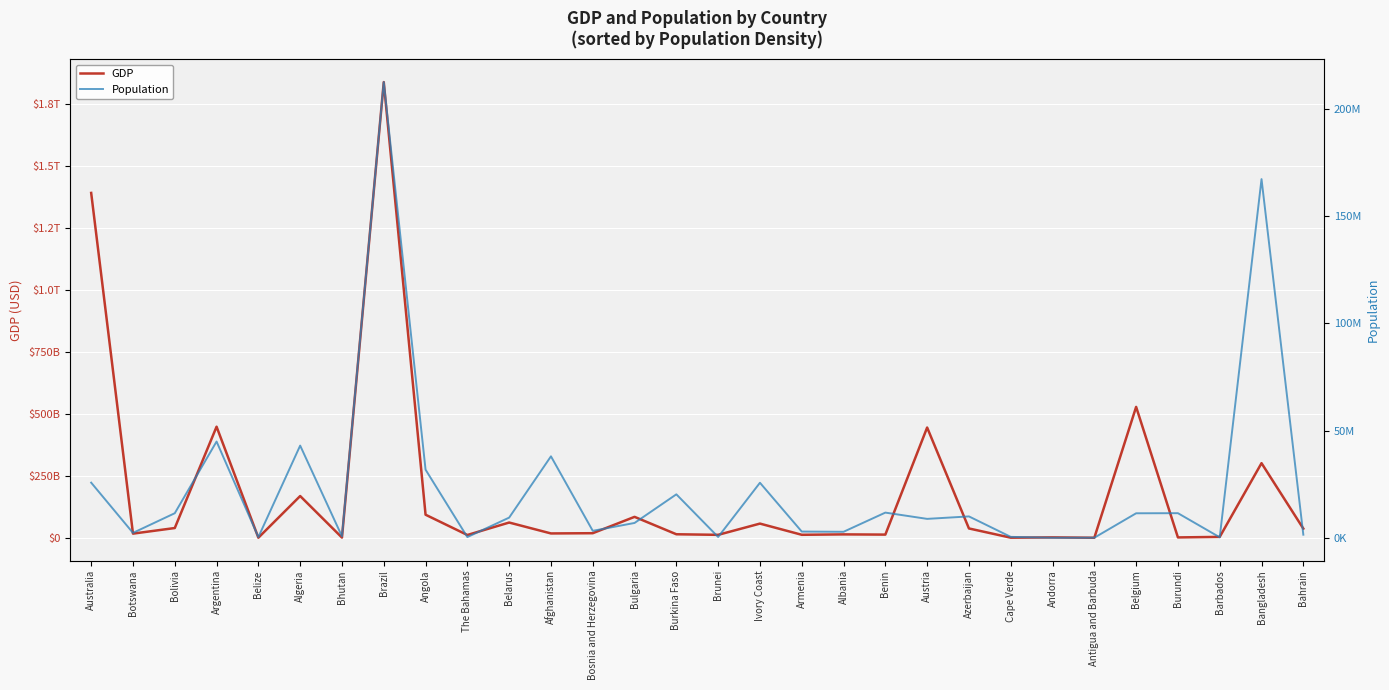

What is the label of the 10th point from the left?

The Bahamas